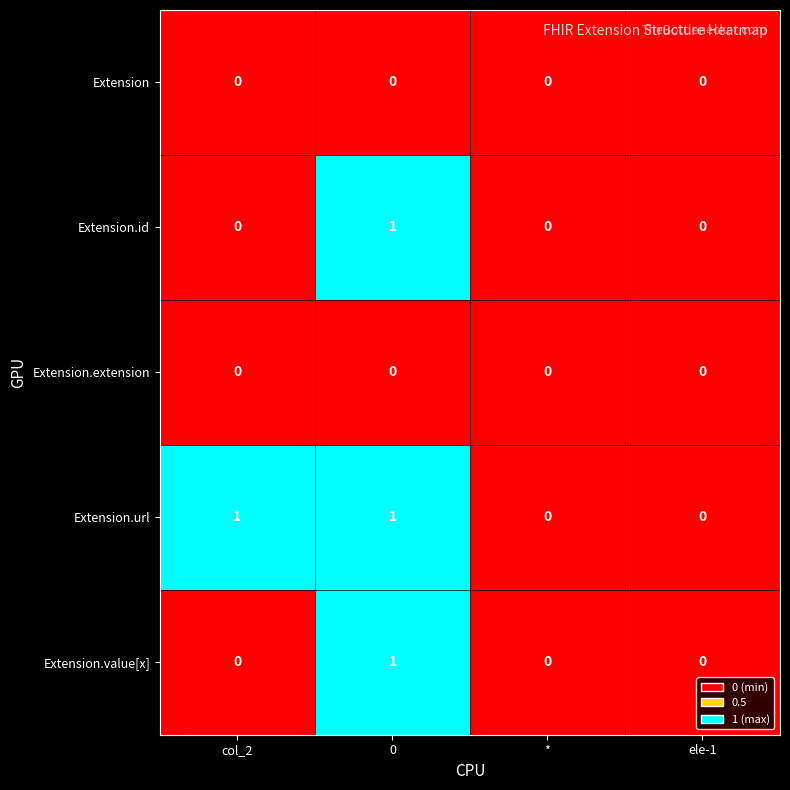

Which series changed the most between col_2 and *?

Extension.url